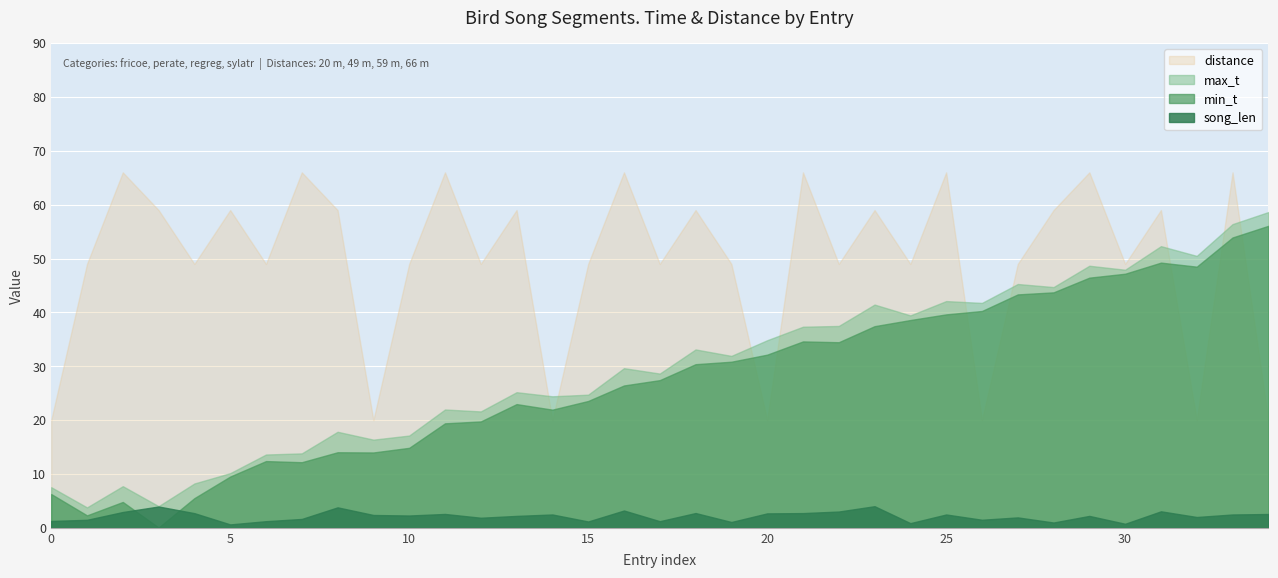

Reading left to right, what are all the values shown in this chart?

min_t: 0=6.3	1=2.3	2=4.8	3=0.1	4=5.5	5=9.5	6=12.4	7=12.2	8=14.0	9=14.0	10=14.8	11=19.4	12=19.8	13=23.0	14=21.9	15=23.6	16=26.4	17=27.4	18=30.4	19=30.8	20=32.1	21=34.6	22=34.5	23=37.4	24=38.6	25=39.6	26=40.3	27=43.3	28=43.7	29=46.5	30=47.2	31=49.2	32=48.5	33=53.9	34=56.1
max_t: 0=7.5	1=3.8	2=7.7	3=4.0	4=8.2	5=10.2	6=13.6	7=13.8	8=17.8	9=16.4	10=17.1	11=22.0	12=21.6	13=25.2	14=24.4	15=24.7	16=29.6	17=28.6	18=33.1	19=31.9	20=34.8	21=37.3	22=37.5	23=41.5	24=39.4	25=42.1	26=41.8	27=45.3	28=44.7	29=48.7	30=47.9	31=52.3	32=50.5	33=56.4	34=58.6
song_len: 0=1.3	1=1.5	2=2.9	3=4.0	4=2.7	5=0.6	6=1.2	7=1.6	8=3.8	9=2.4	10=2.3	11=2.6	12=1.9	13=2.2	14=2.5	15=1.2	16=3.2	17=1.2	18=2.7	19=1.1	20=2.7	21=2.7	22=3.0	23=4.0	24=0.9	25=2.5	26=1.5	27=1.9	28=1.0	29=2.2	30=0.7	31=3.1	32=2.0	33=2.5	34=2.6
distance: 0=20.0	1=49.0	2=66.0	3=59.0	4=49.0	5=59.0	6=49.0	7=66.0	8=59.0	9=20.0	10=49.0	11=66.0	12=49.0	13=59.0	14=20.0	15=49.0	16=66.0	17=49.0	18=59.0	19=49.0	20=20.0	21=66.0	22=49.0	23=59.0	24=49.0	25=66.0	26=20.0	27=49.0	28=59.0	29=66.0	30=49.0	31=59.0	32=20.0	33=66.0	34=20.0